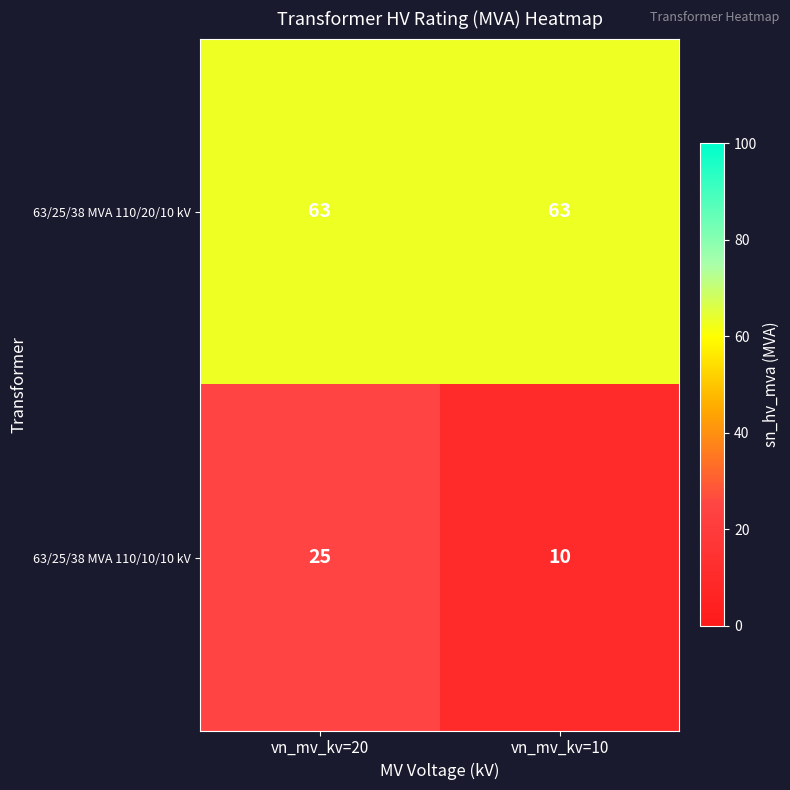

Rank the series by their maximum value, from lowest to highest.

63/25/38 MVA 110/10/10 kV, 63/25/38 MVA 110/20/10 kV